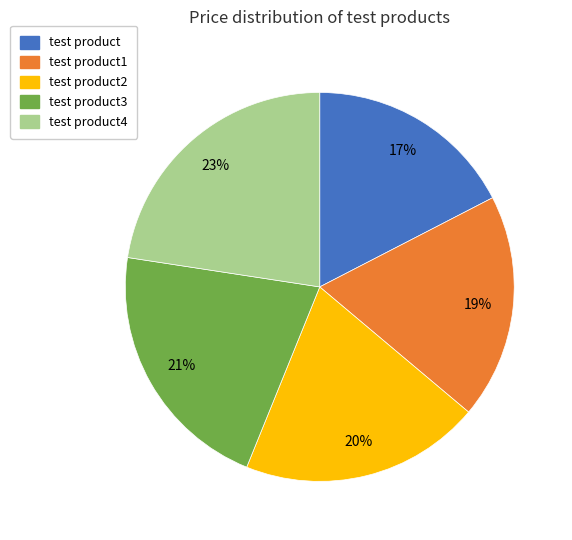

To the nearest percent, what is the average slice percentage?

20%